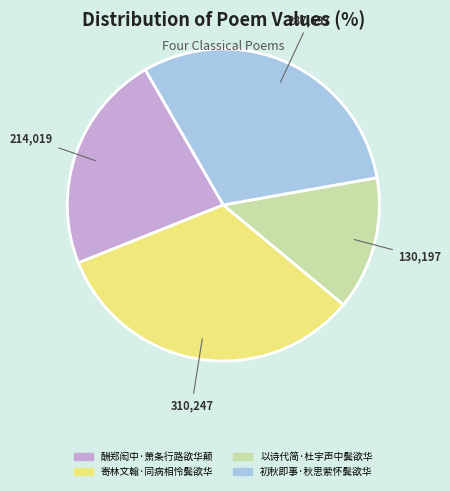

Rank the categories by value from highest to lowest.

寄林文翰·同病相怜鬓欲华, 初秋即事·秋思萦怀鬓欲华, 酬郑闳中·萧条行路欲华颠, 以诗代简·杜宇声中鬓欲华